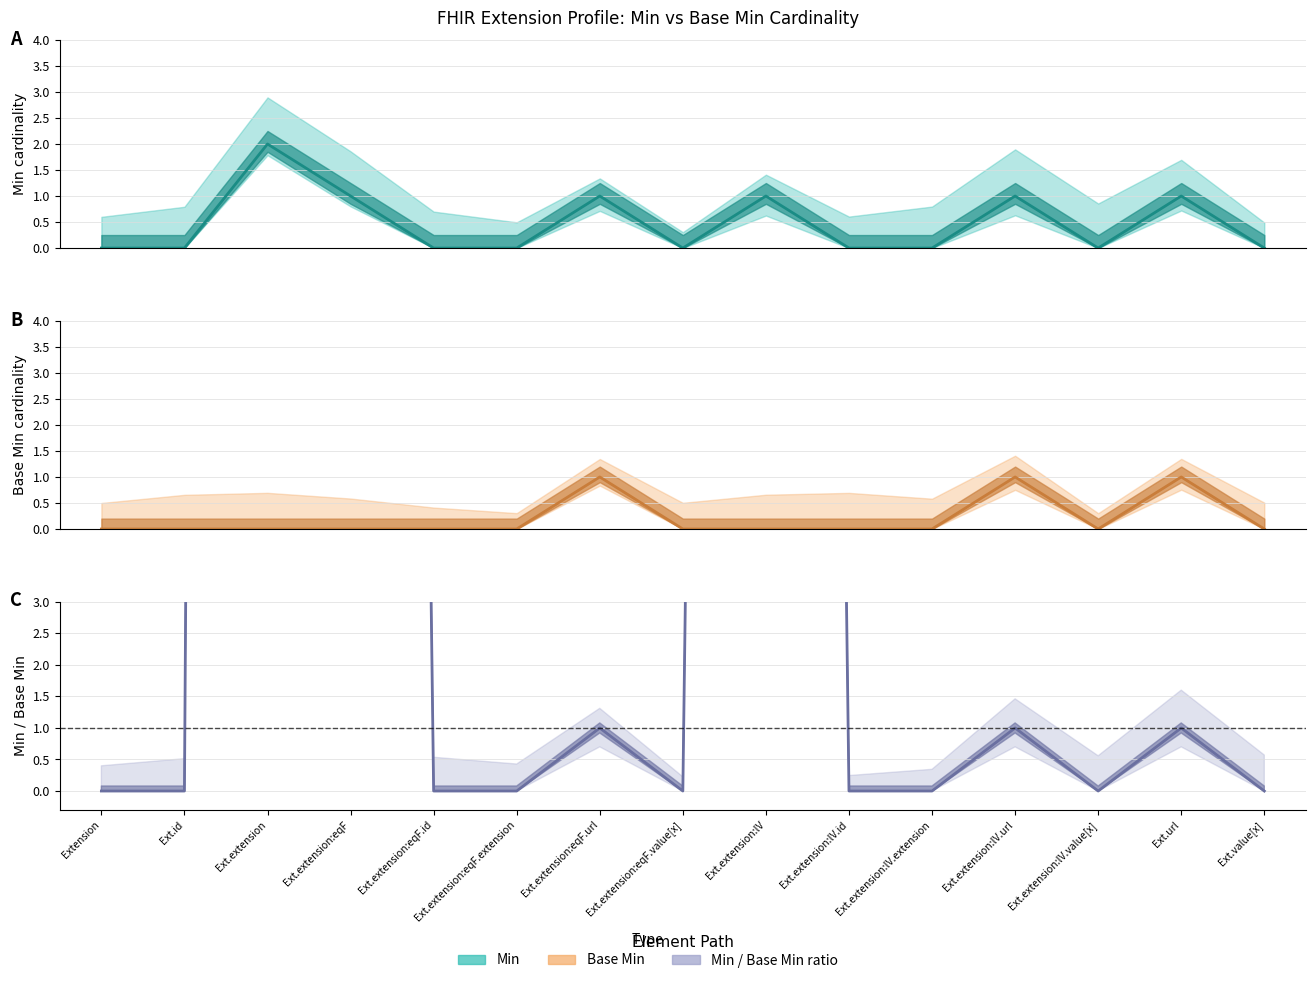

Is this an area chart (filled region under the line)?

No